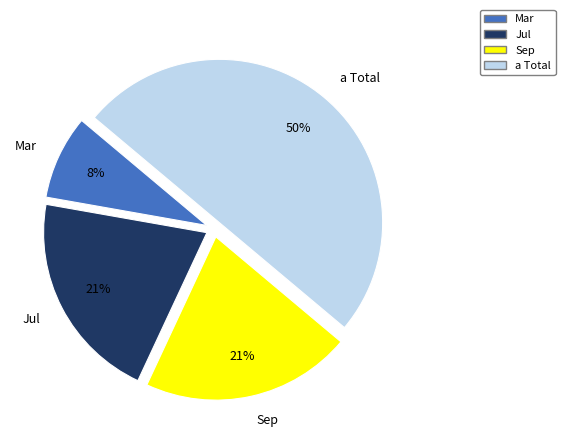

Count the number of slices in the pie.

4